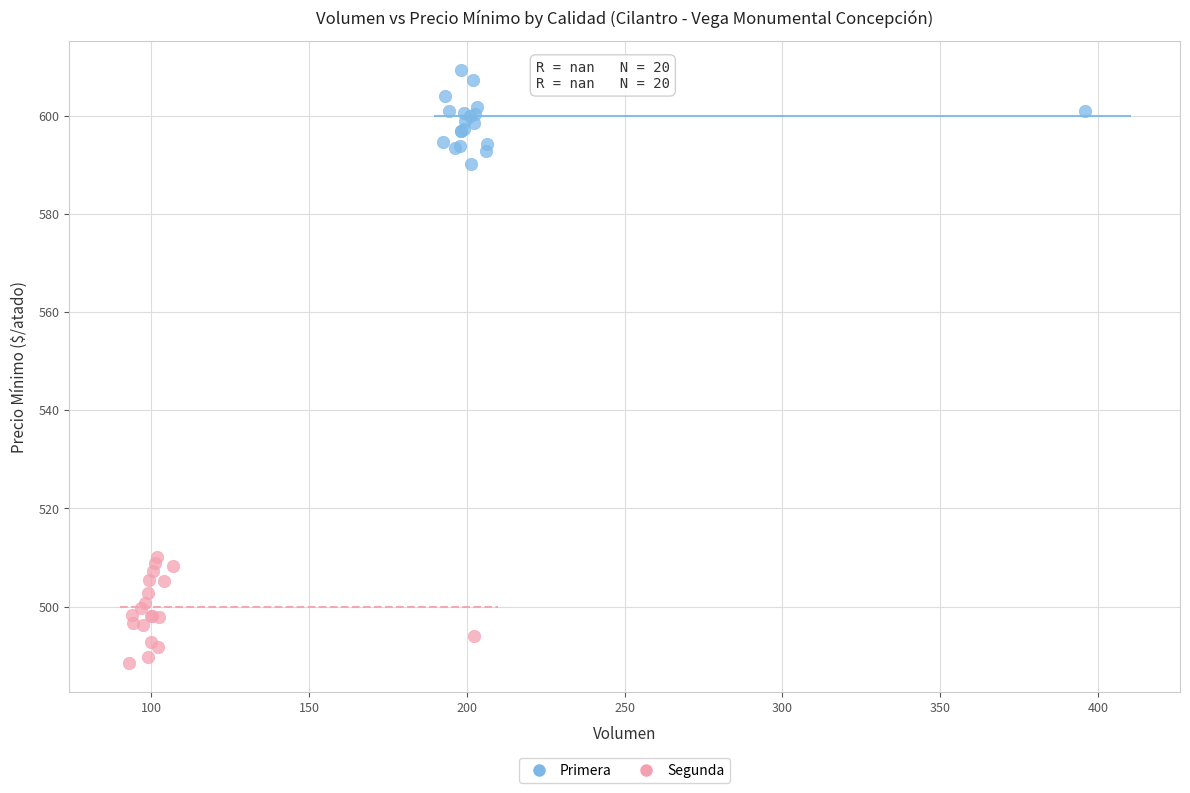

Which series reaches the maximum Y coordinate?

Primera